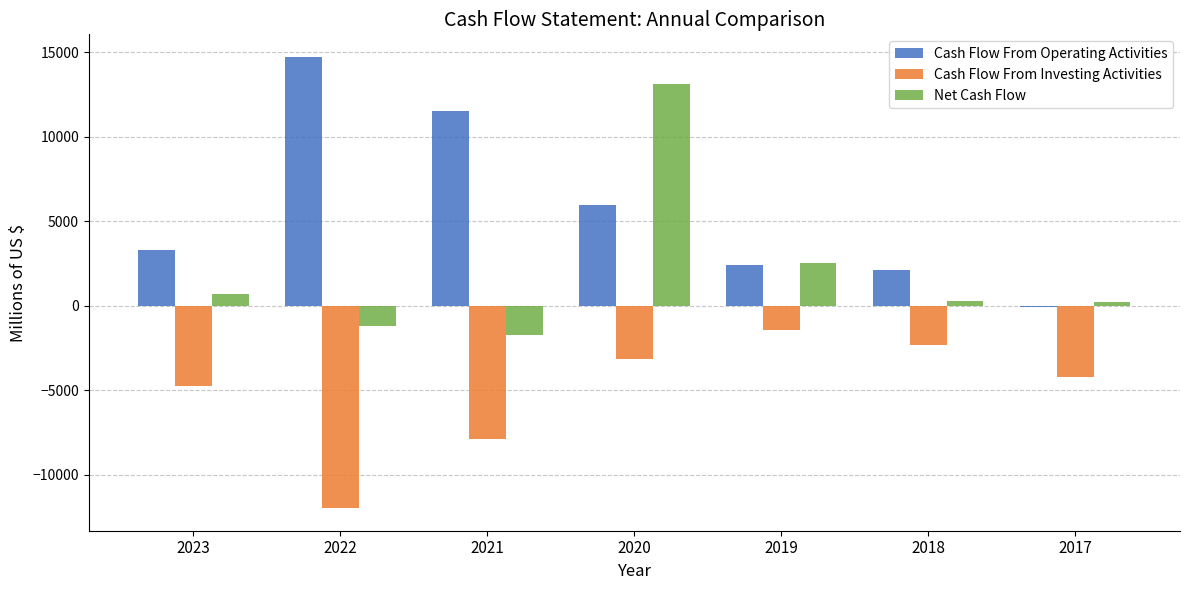

What is the highest value of the Cash Flow From Investing Activities series?

-1436